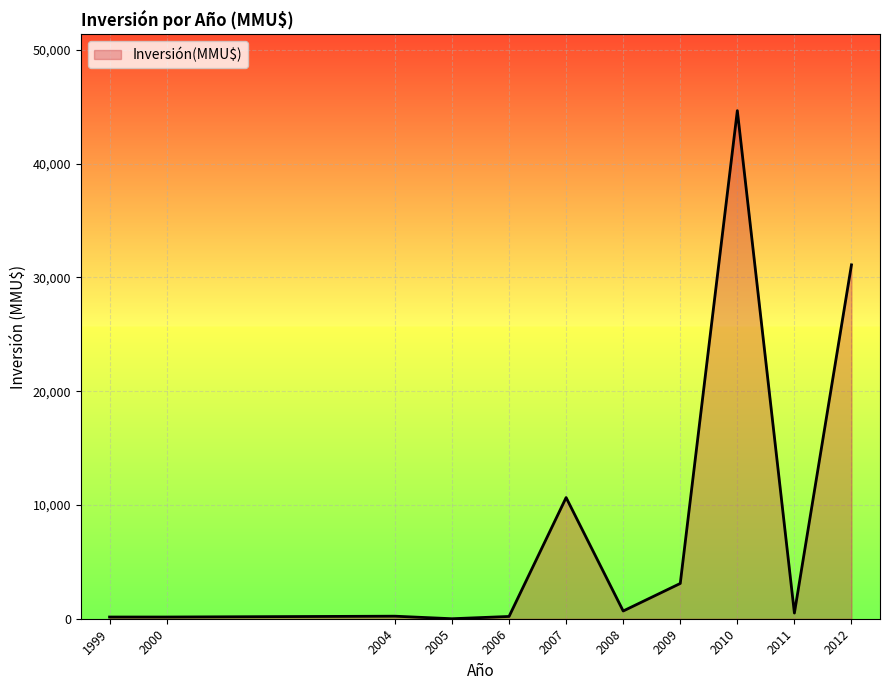

What is the difference between the maximum and minimum values?

44653